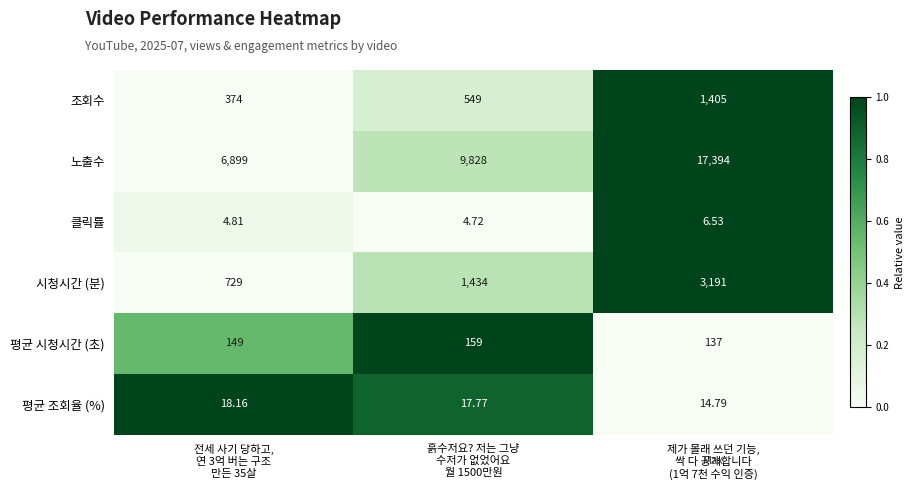

Count the number of categories in the chart.

3